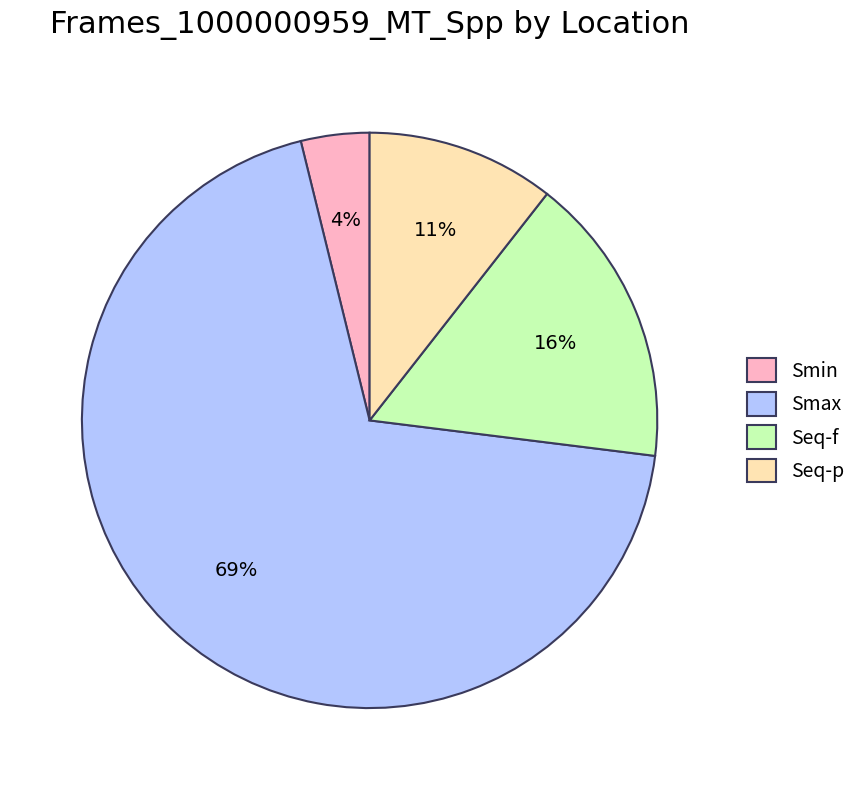

Between Smin and Seq-f, which is larger?

Seq-f